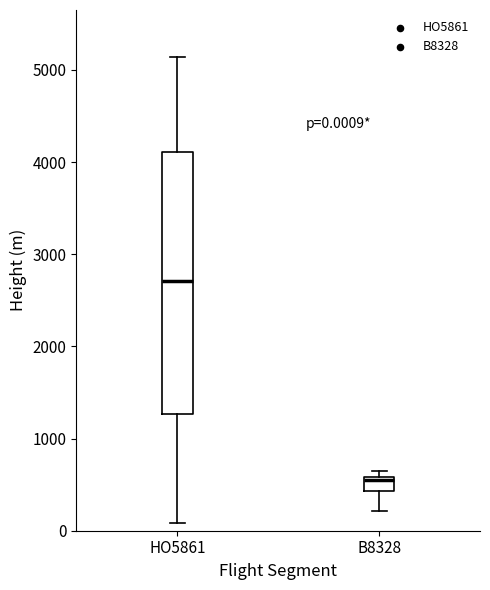

Which box's median line is the highest?

HO5861